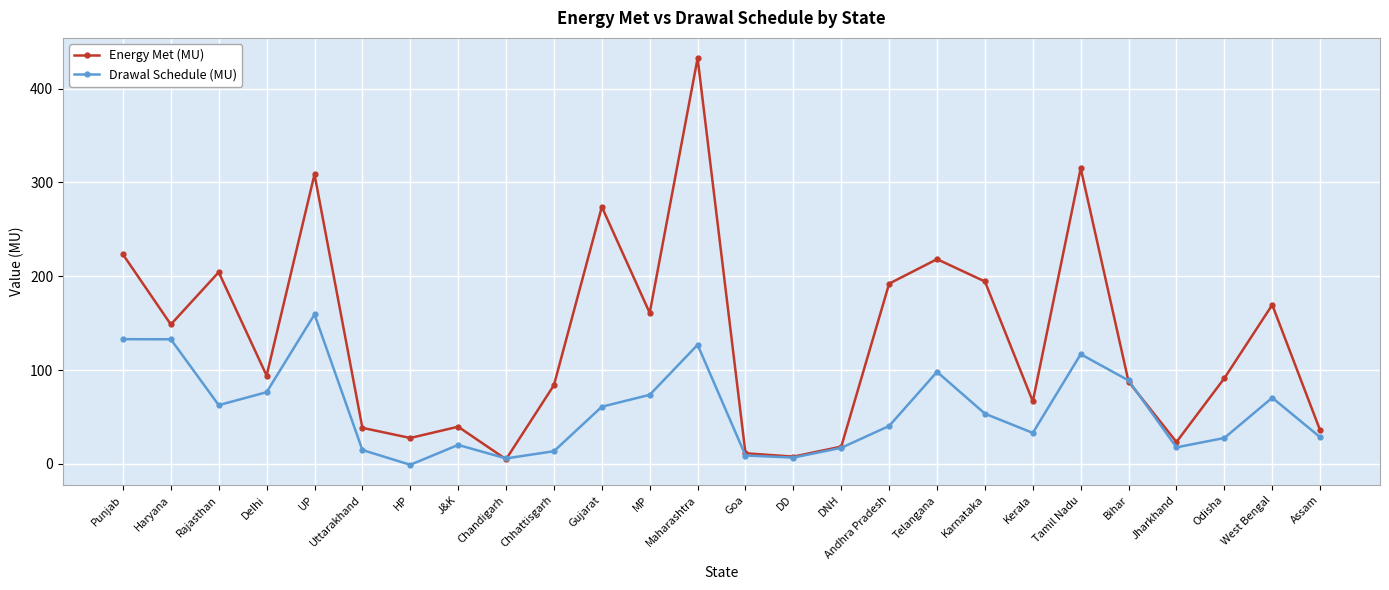

Is it true that Energy Met (MU) equals 223.3 at Punjab?

True